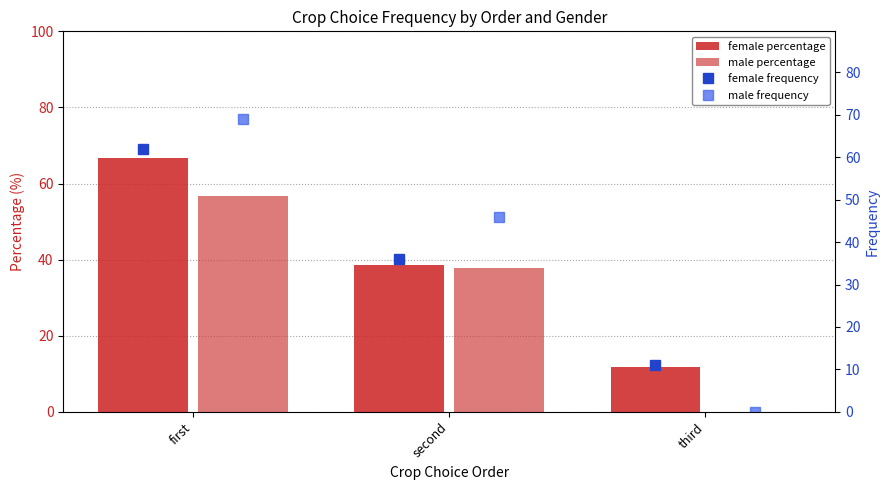

What position from the left is first?

1